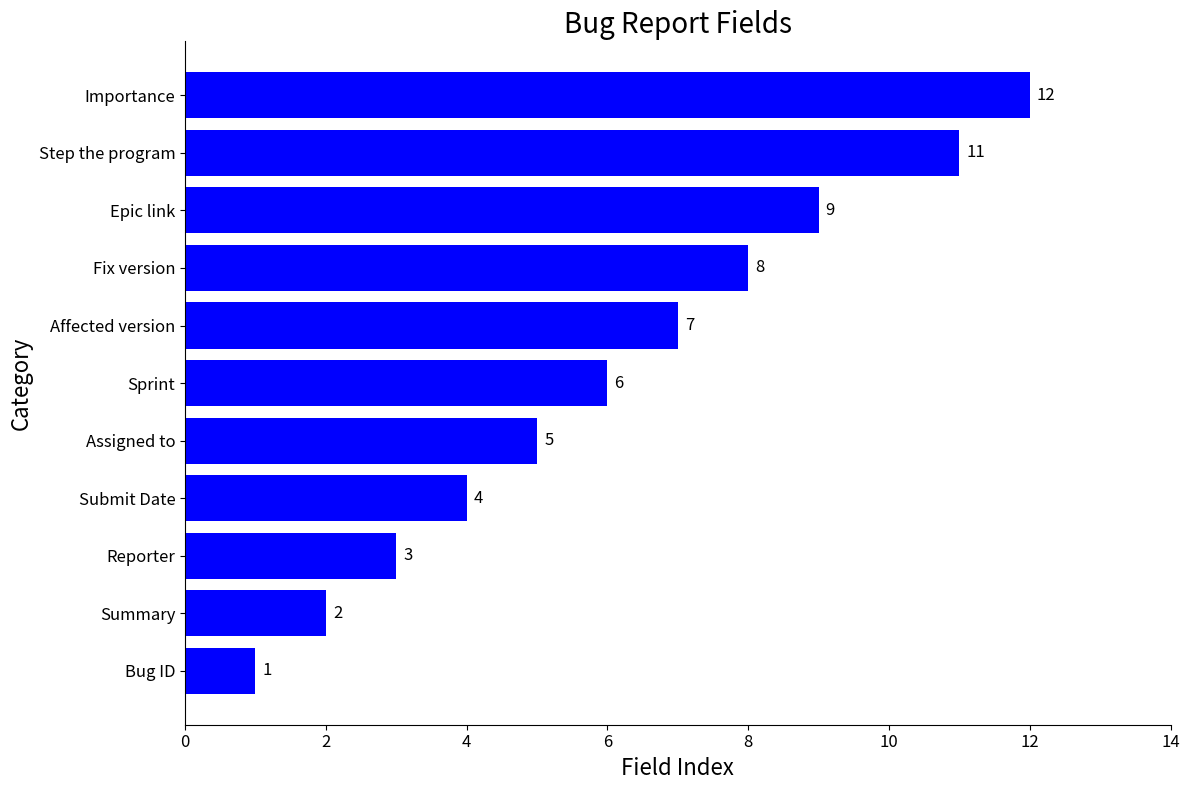

List the labels in order of value, smallest first.

Bug ID, Summary, Reporter, Submit Date, Assigned to, Sprint, Affected version, Fix version, Epic link, Step the program, Importance